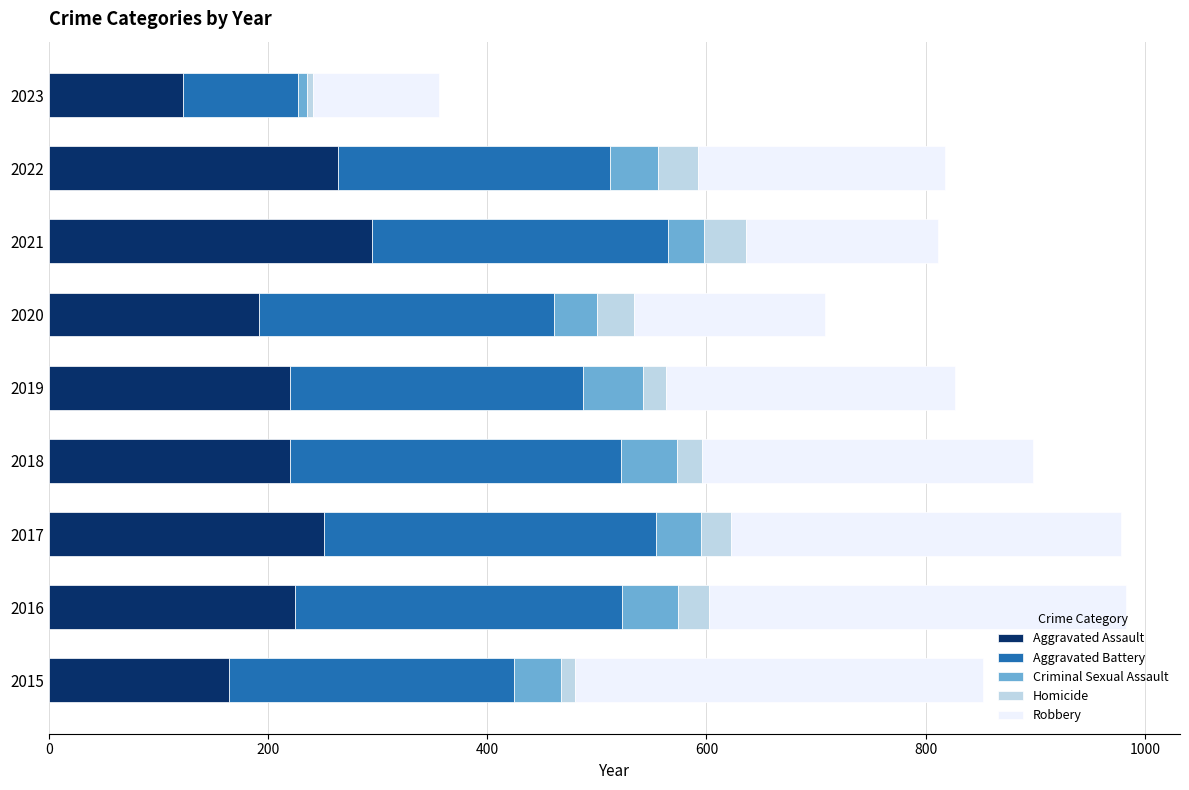

At which label does Aggravated Assault reach its peak?

2021